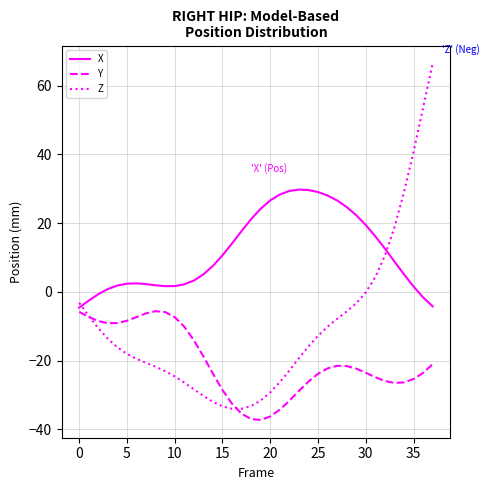

What is the maximum value shown in the chart?

66.5